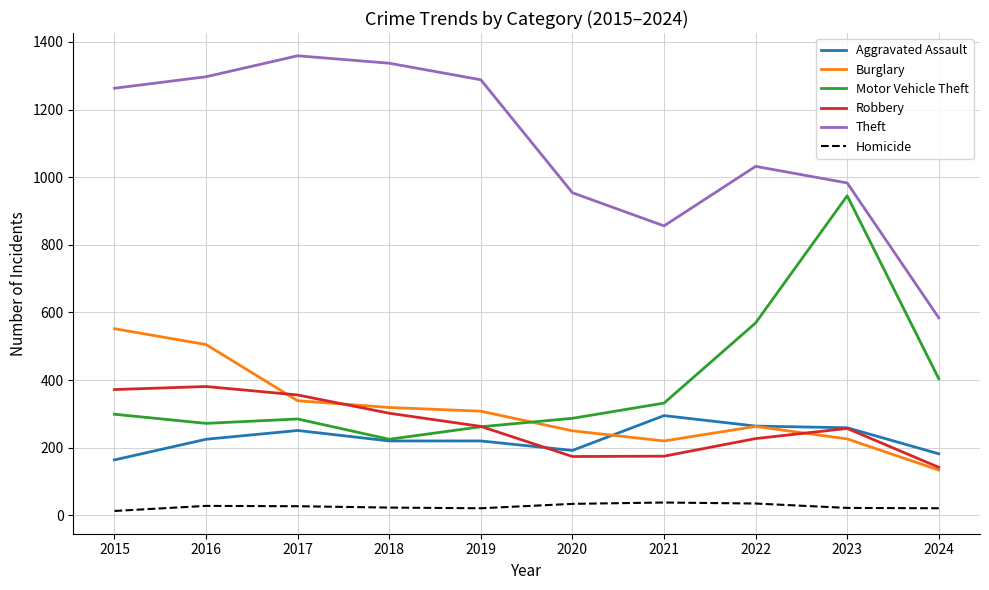

What is the difference between the maximum and minimum values in the Theft series?

775